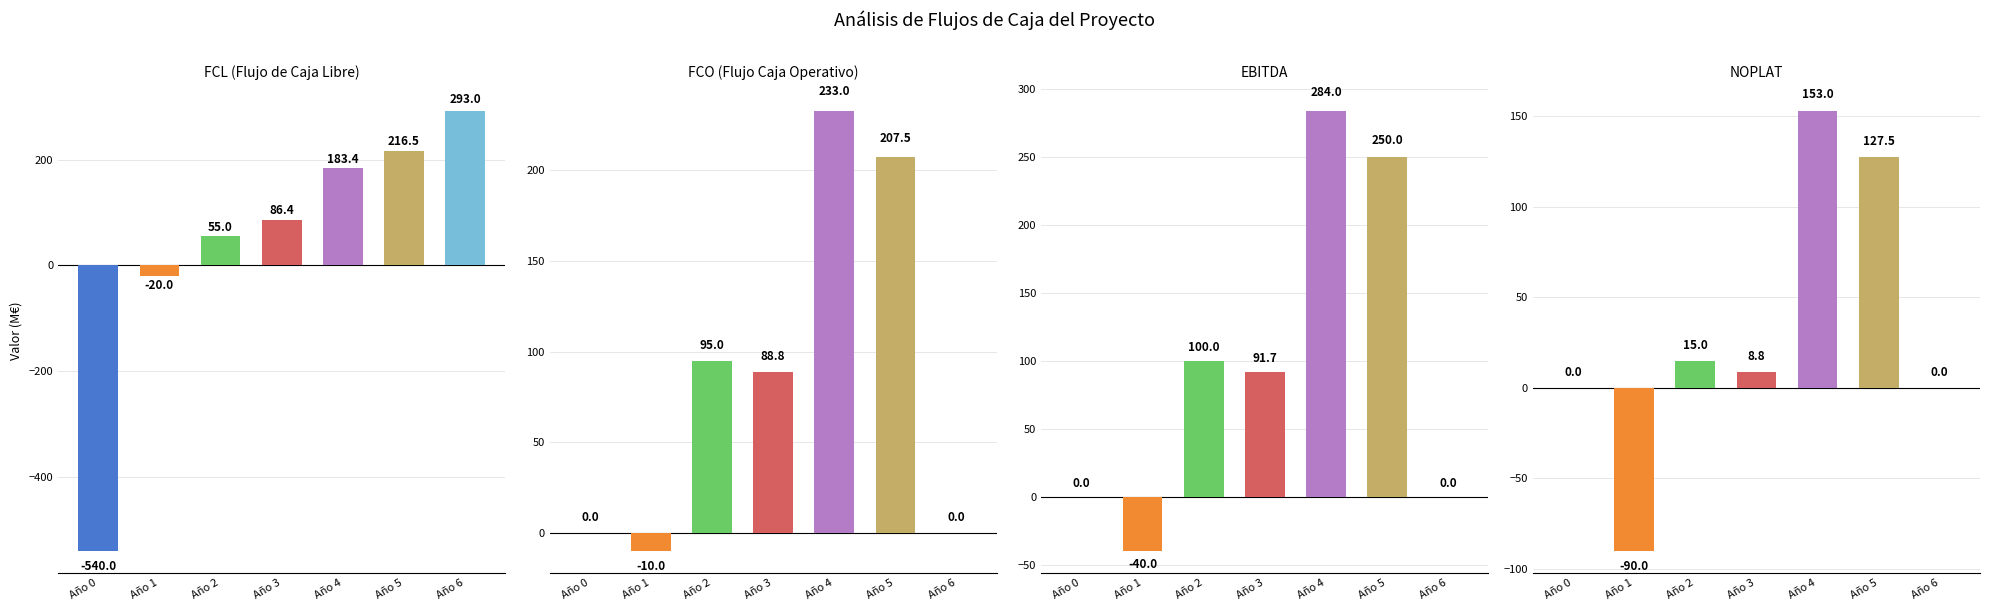

Reading left to right, extract all data points from this chart.

FCL: -540.0	-20.0	55.0	86.4	183.4	216.5	293.0
FCO: 0.0	-10.0	95.0	88.8	233.0	207.5	0.0
EBITDA: 0.0	-40.0	100.0	91.7	284.0	250.0	0.0
NOPLAT: 0.0	-90.0	15.0	8.8	153.0	127.5	0.0